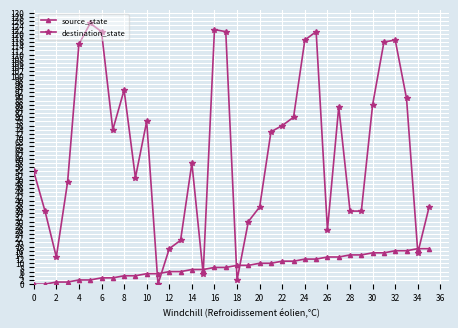

What is the difference between the second highest and minimum values in the source_state series?

17